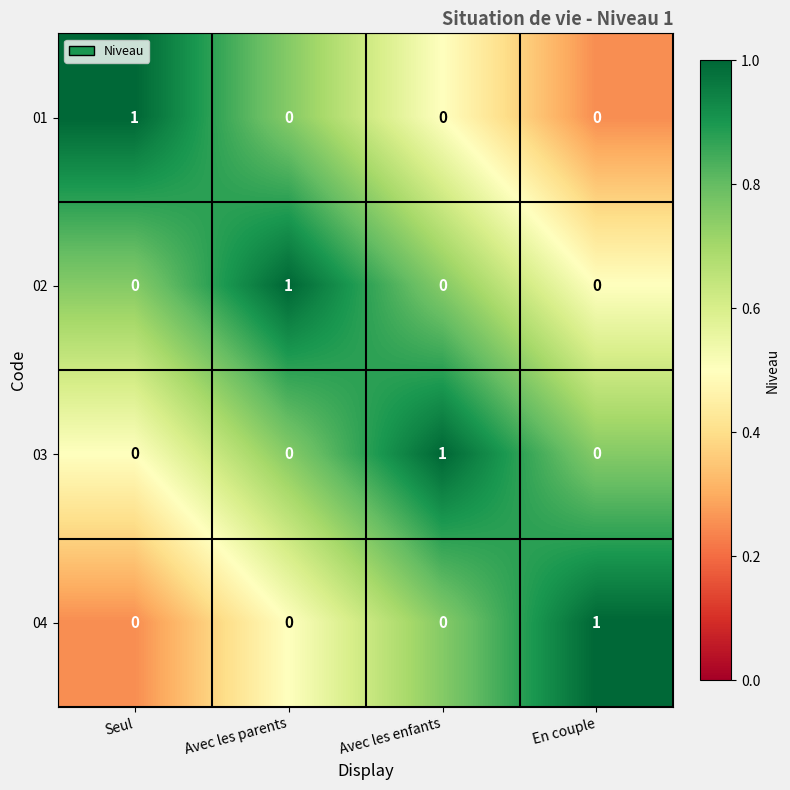

Count the 01 values in the range 0 to 1.

4